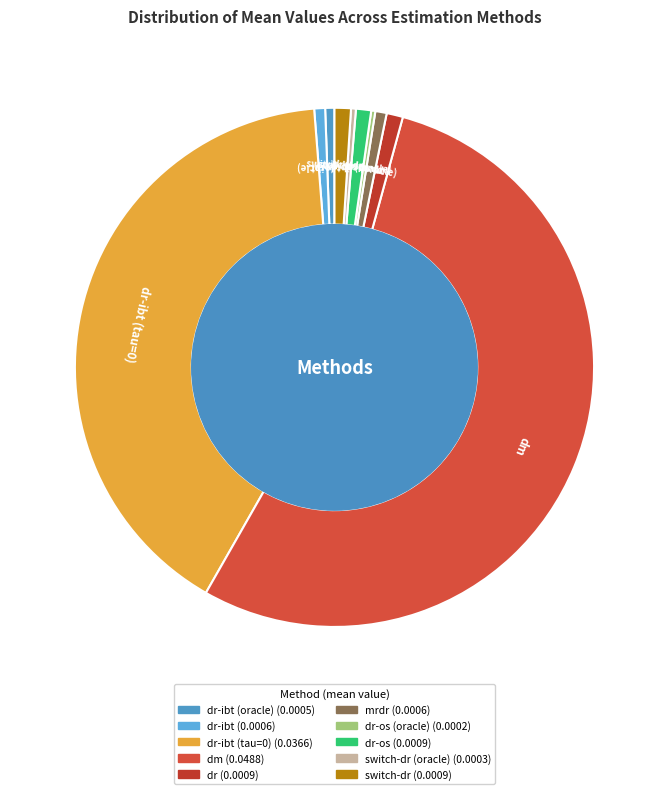

The dr slice represents 11% of the pie. True or false?

False